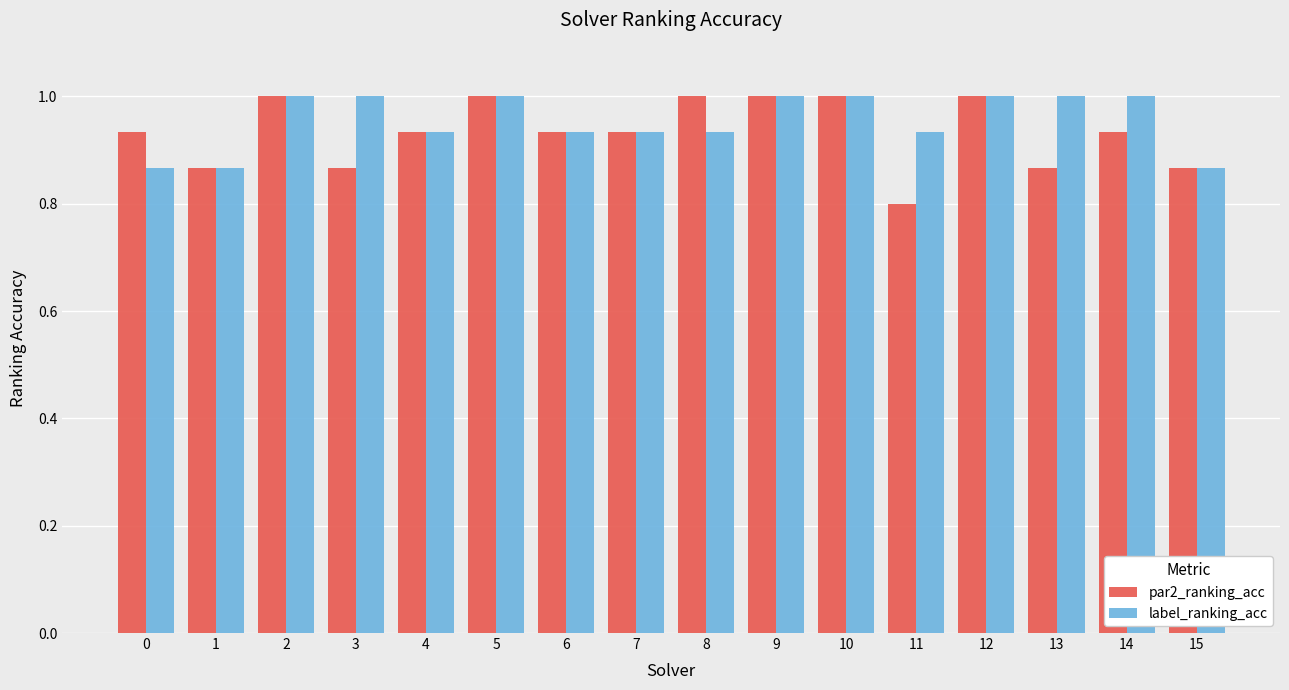

The value of label_ranking_acc at 11 is 1.5. True or false?

False